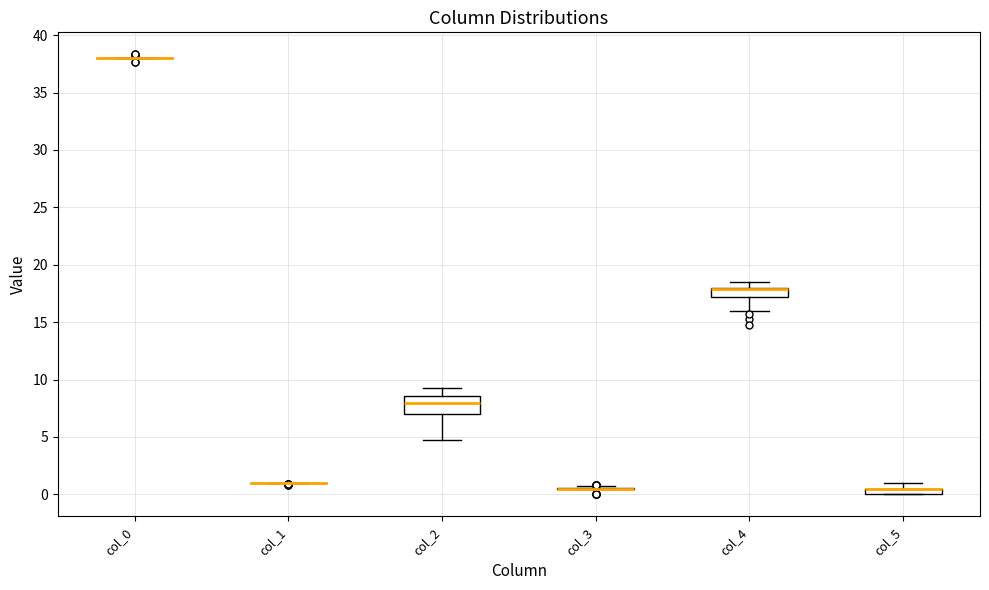

Where does the median line of the box for col_2 sit on the y-axis? The values are not printed on the chart, so give them approximately, as read against the axis.

8.0